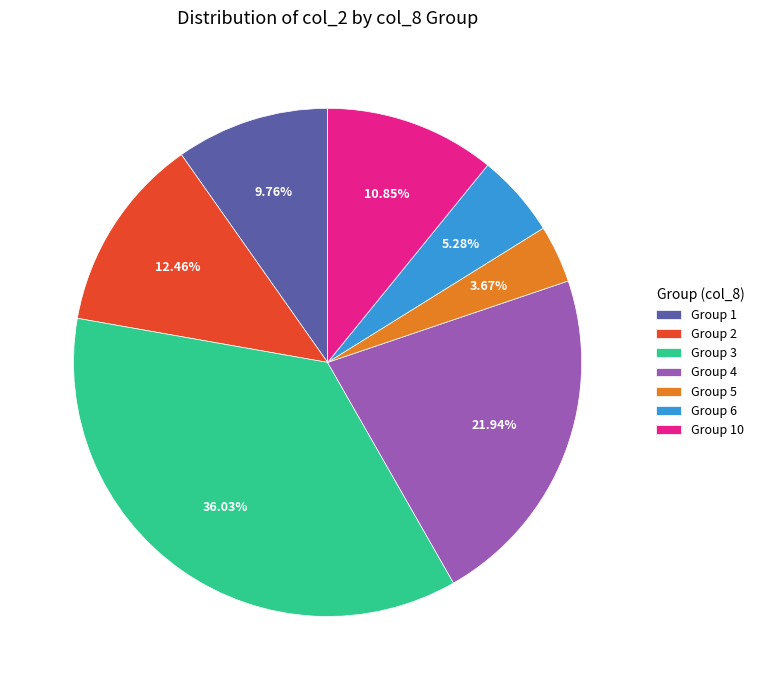

Combined, do Group 1 and Group 4 account for over 50%?

No